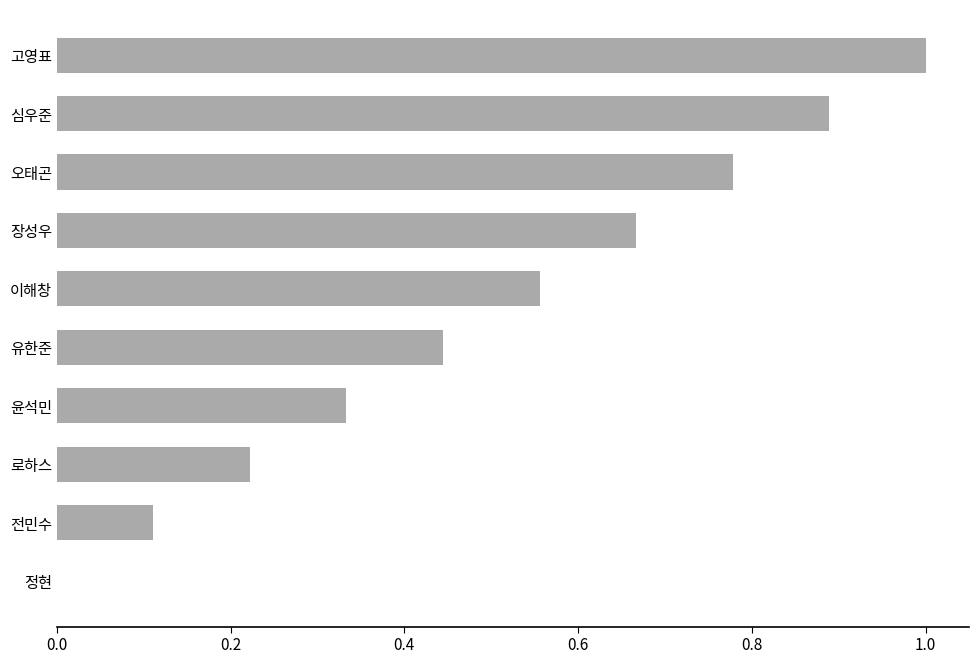

Are the bars horizontal?

Yes